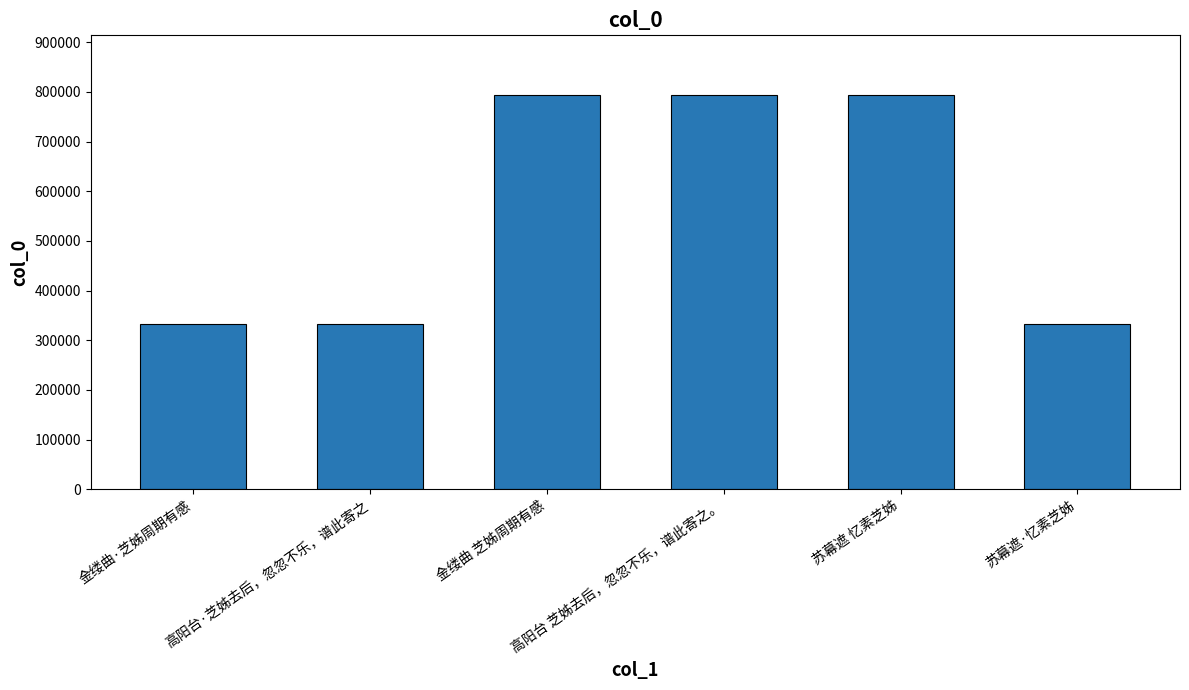

What is the maximum value shown in the chart?

794880